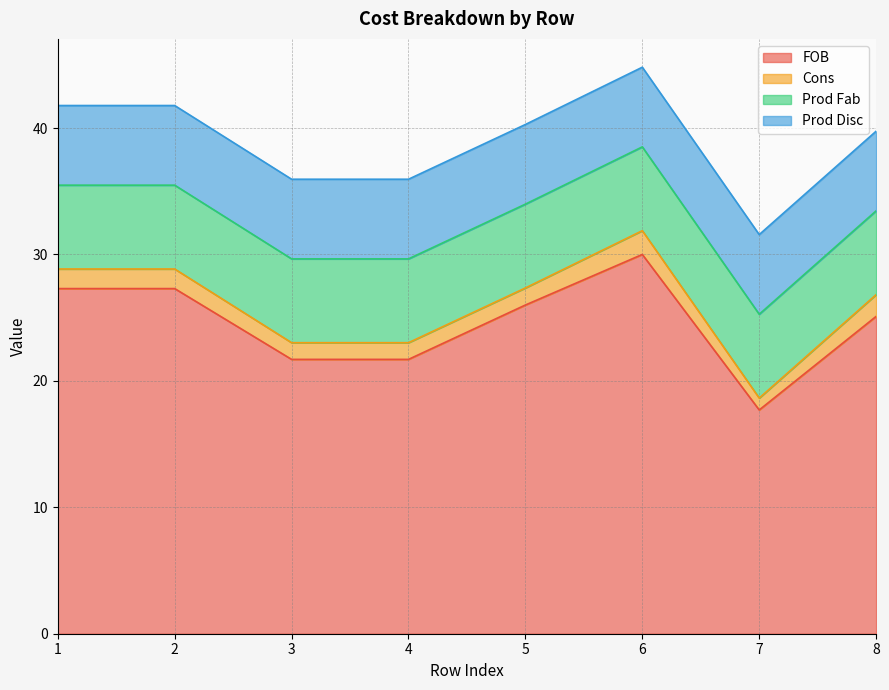

What is the greatest value displayed?

30.0